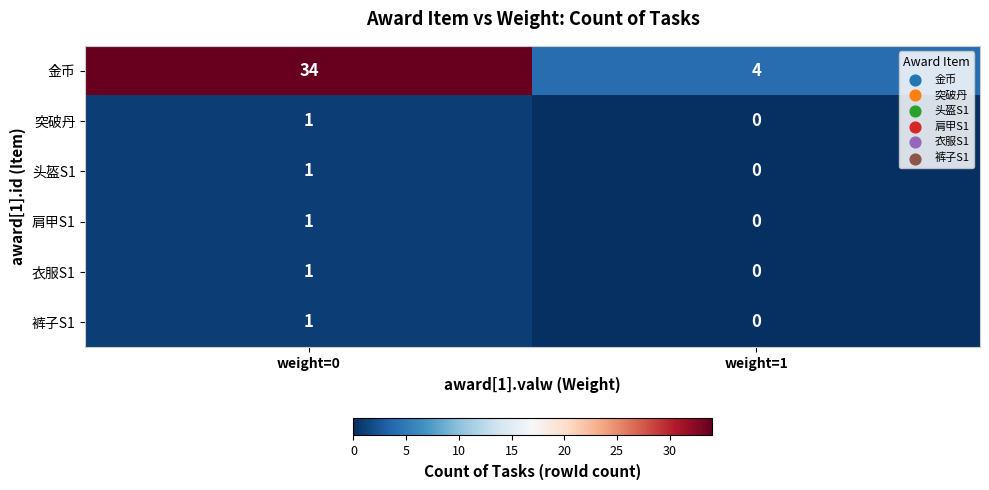

At which label is 肩甲S1 closest to 0?

weight=1